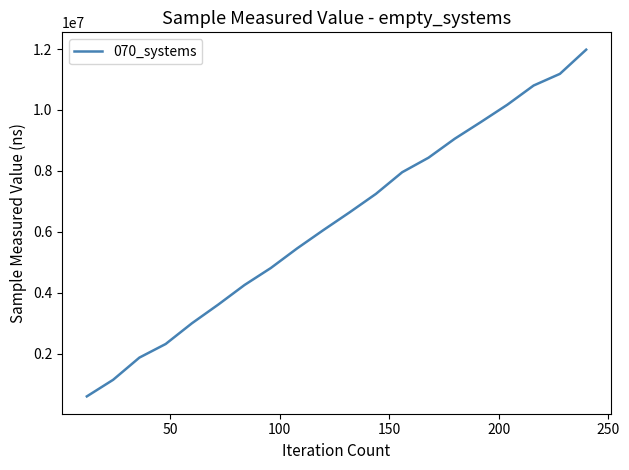

What is the difference between the maximum and minimum values?

11374000